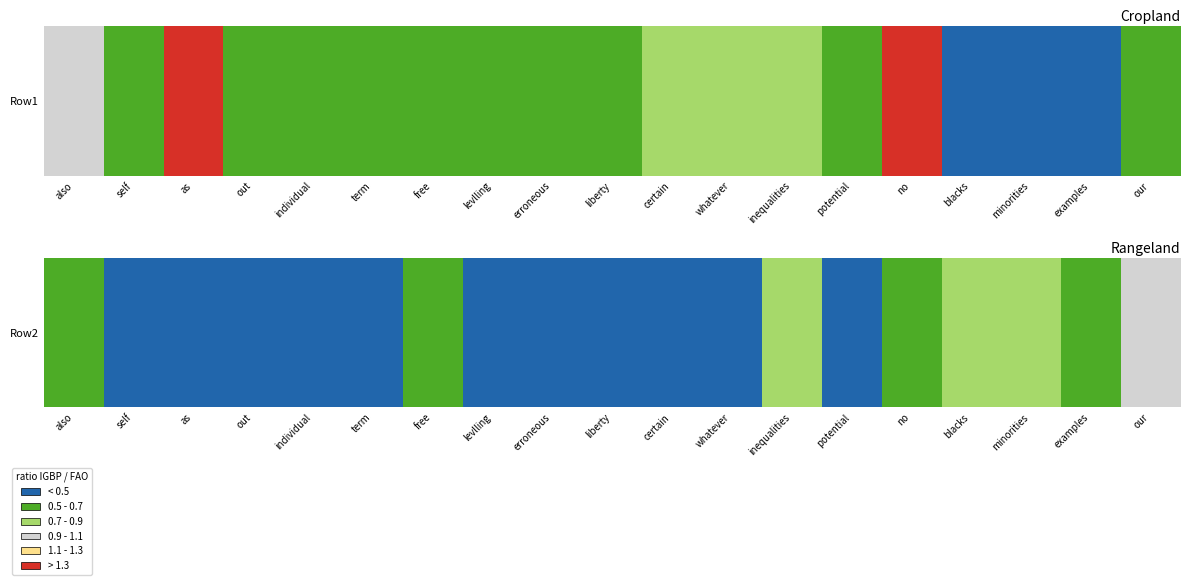

Between certain and inequalities, which is larger?

inequalities